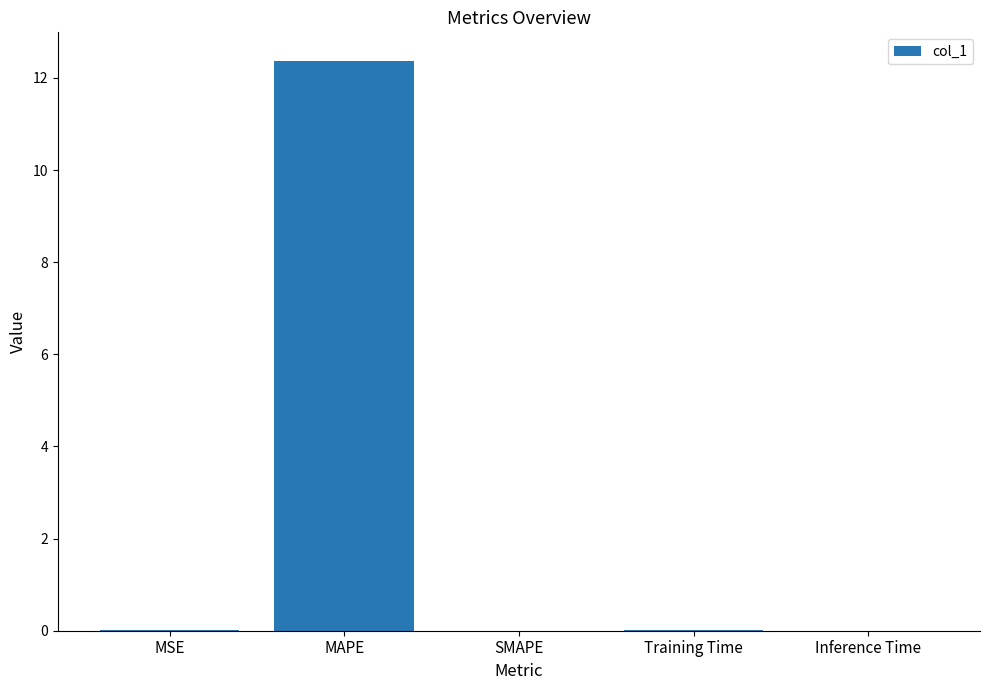

At which category does the chart reach its peak across all series?

MAPE